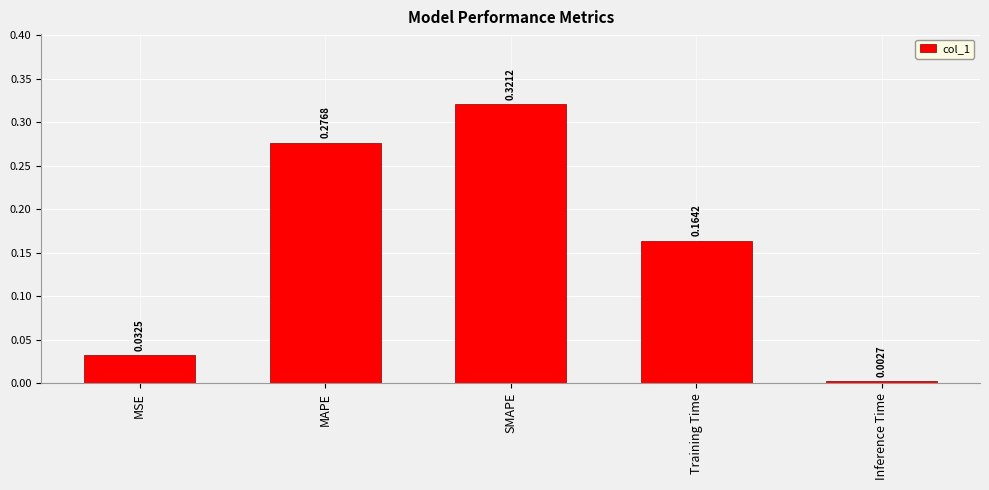

What is the label of the 1st bar from the left?

MSE